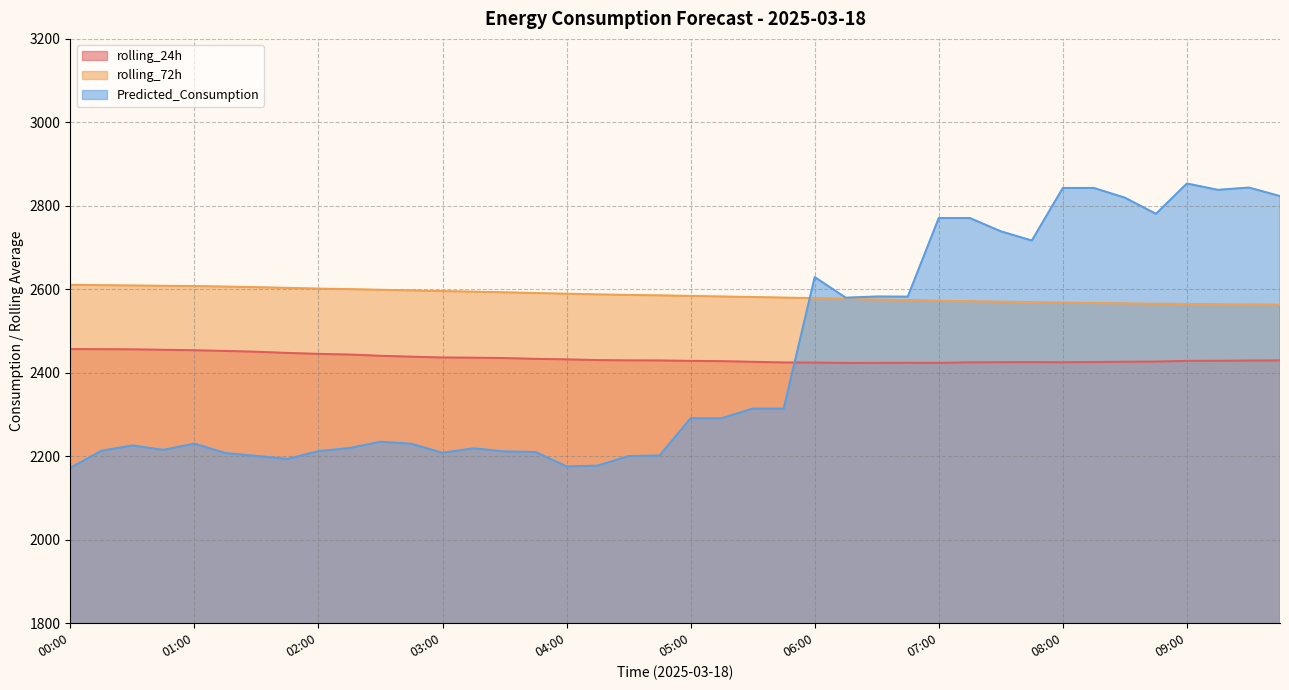

What is the approximate value of rolling_24h at 09:15?

2428.8